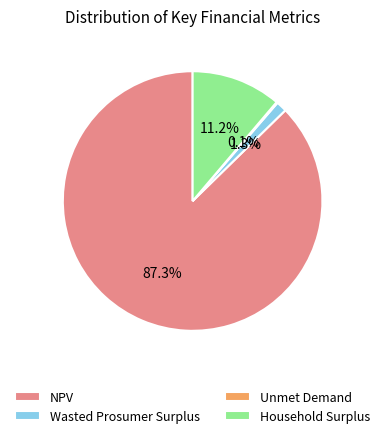

Which category has the biggest portion of the pie?

NPV